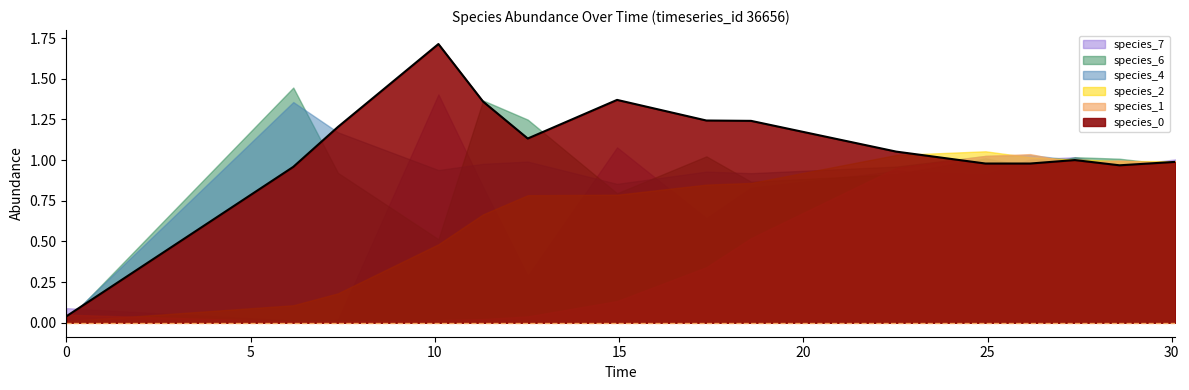

In species_0, how many points are higher than both neighbors (excluding endpoints)?

3